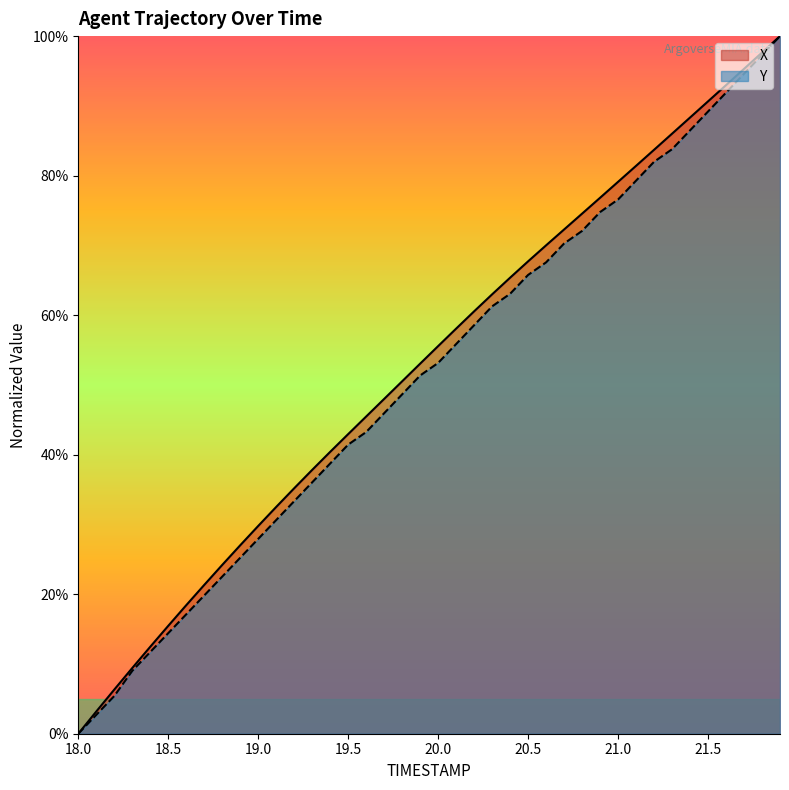

Reading left to right, extract all data points from this chart.

X: 0.0	0.0	0.1	0.1	0.1	0.2	0.2	0.2	0.2	0.3	0.3	0.3	0.4	0.4	0.4	0.4	0.5	0.5	0.5	0.5	0.6	0.6	0.6	0.6	0.7	0.7	0.7	0.7	0.7	0.8	0.8	0.8	0.8	0.9	0.9	0.9	0.9	1.0	1.0	1.0
Y: 0.0	0.0	0.1	0.1	0.1	0.1	0.2	0.2	0.2	0.3	0.3	0.3	0.3	0.4	0.4	0.4	0.4	0.5	0.5	0.5	0.5	0.6	0.6	0.6	0.6	0.7	0.7	0.7	0.7	0.7	0.8	0.8	0.8	0.8	0.9	0.9	0.9	0.9	1.0	1.0